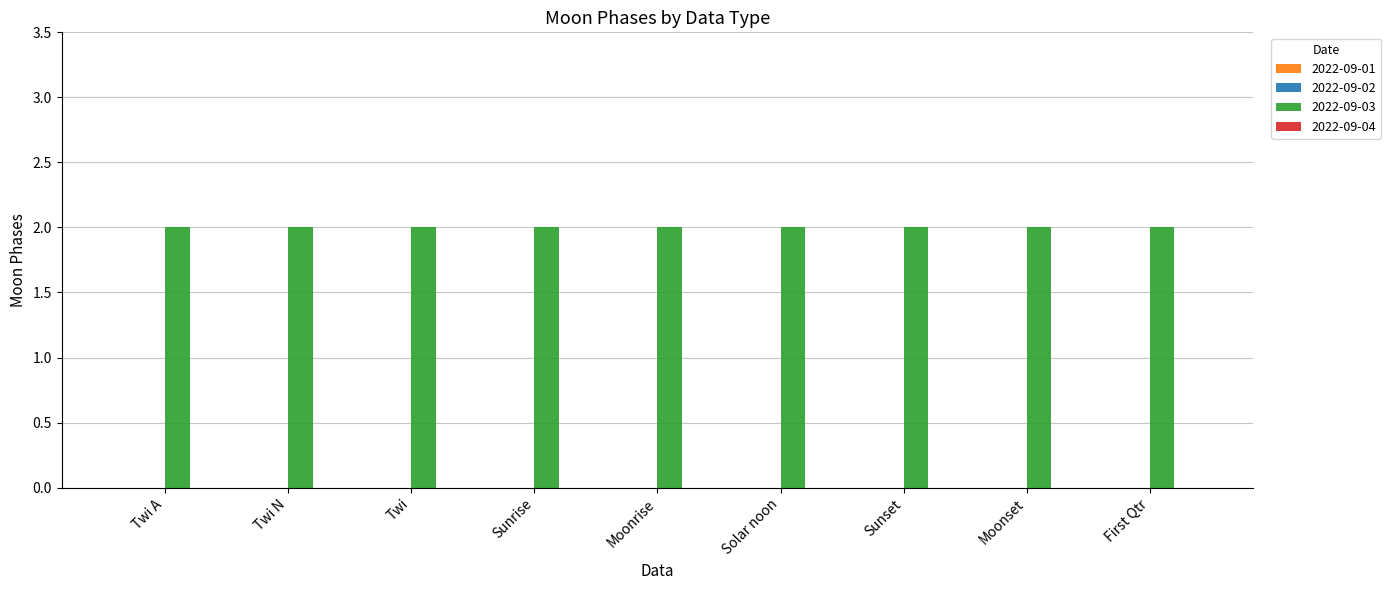

Which has a higher value, Sunset or Twi?

Sunset